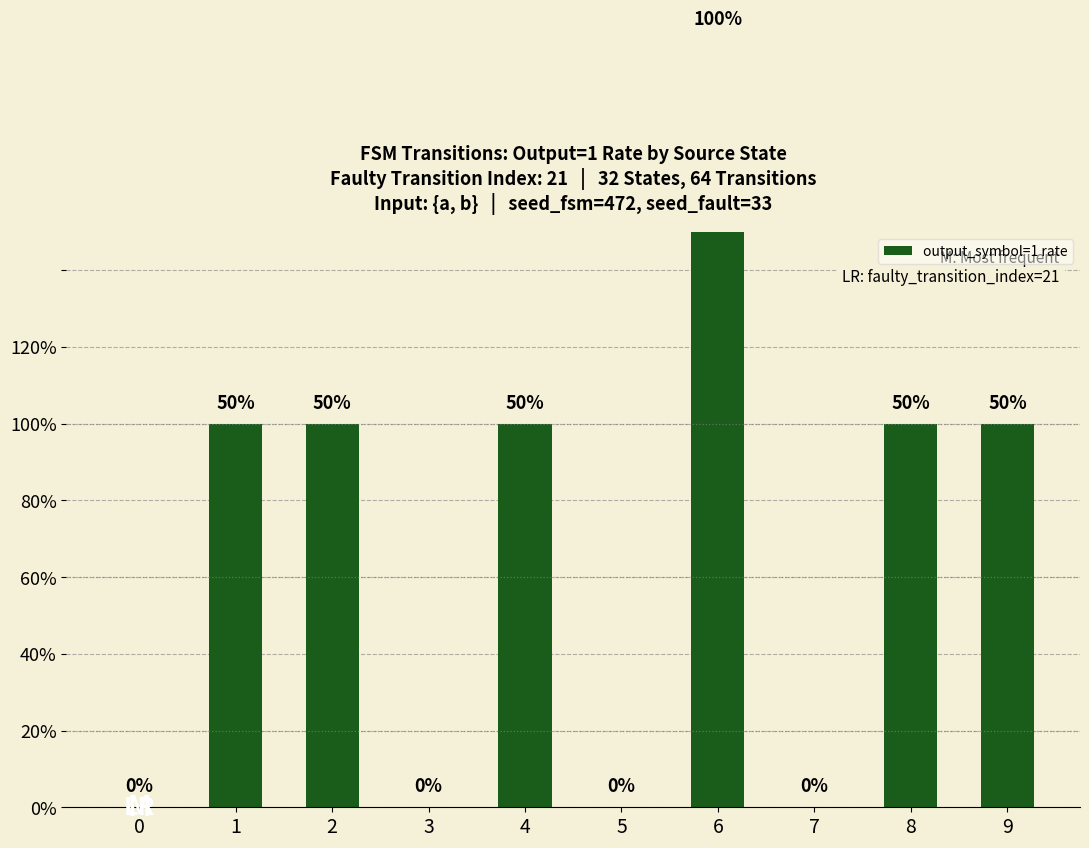

Reading right to left, list all the values displayed in this chart.

0.5	0.5	0.0	1.0	0.0	0.5	0.0	0.5	0.5	0.0